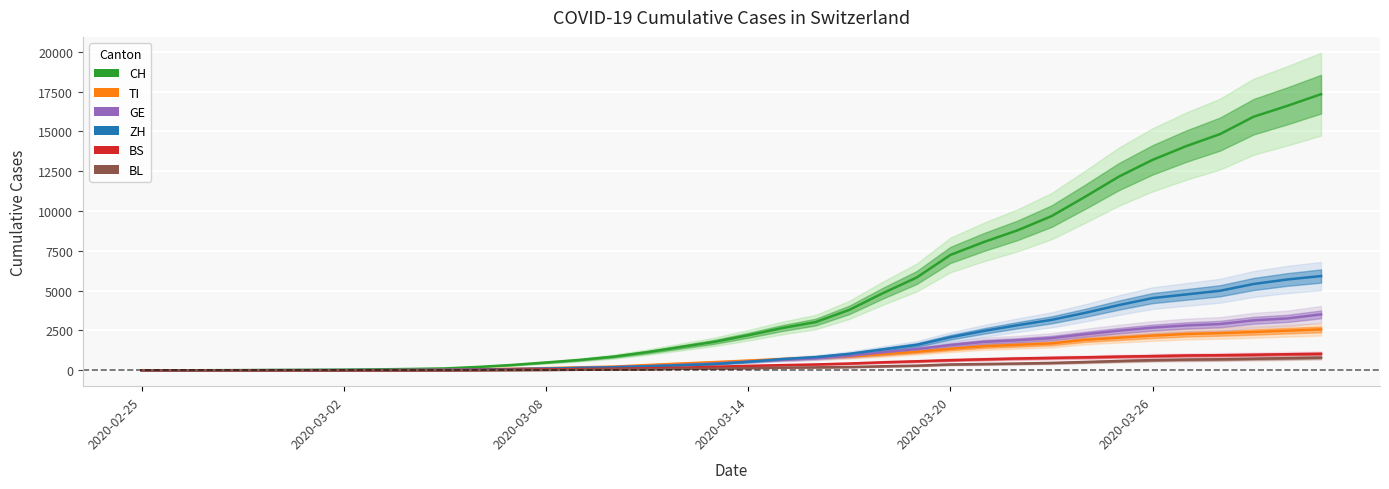

What are all the series names shown in the legend?

CH, TI, GE, ZH, BS, BL